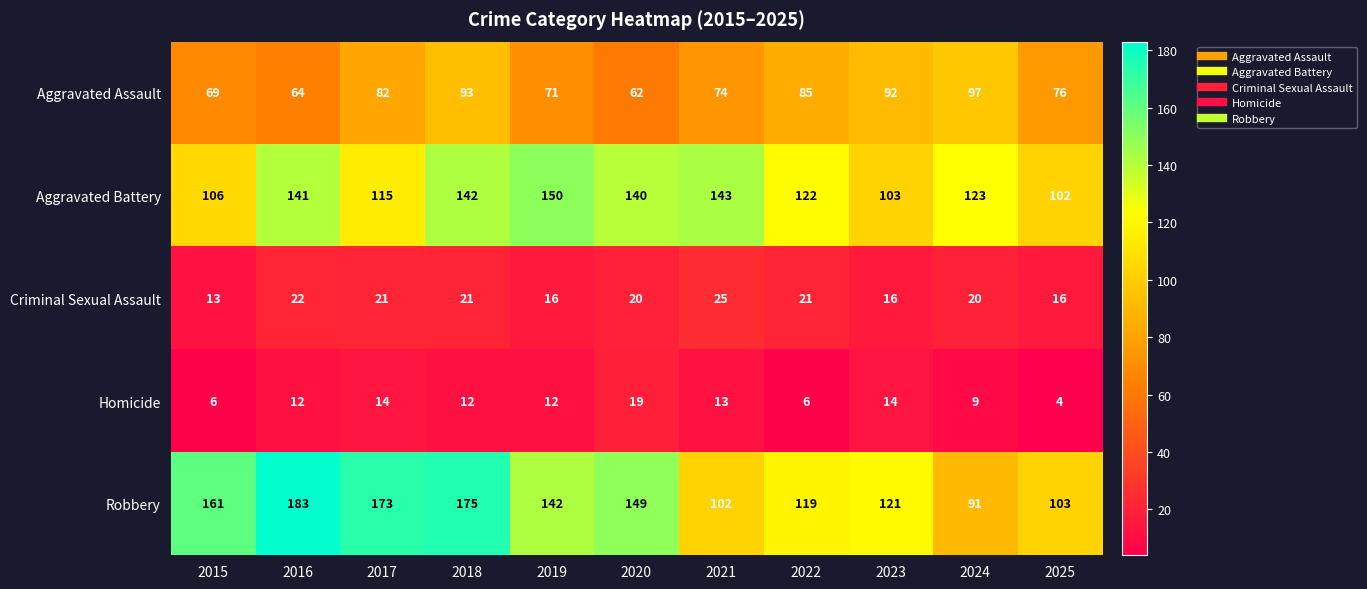

Where does the Criminal Sexual Assault series first go above 20?

2016